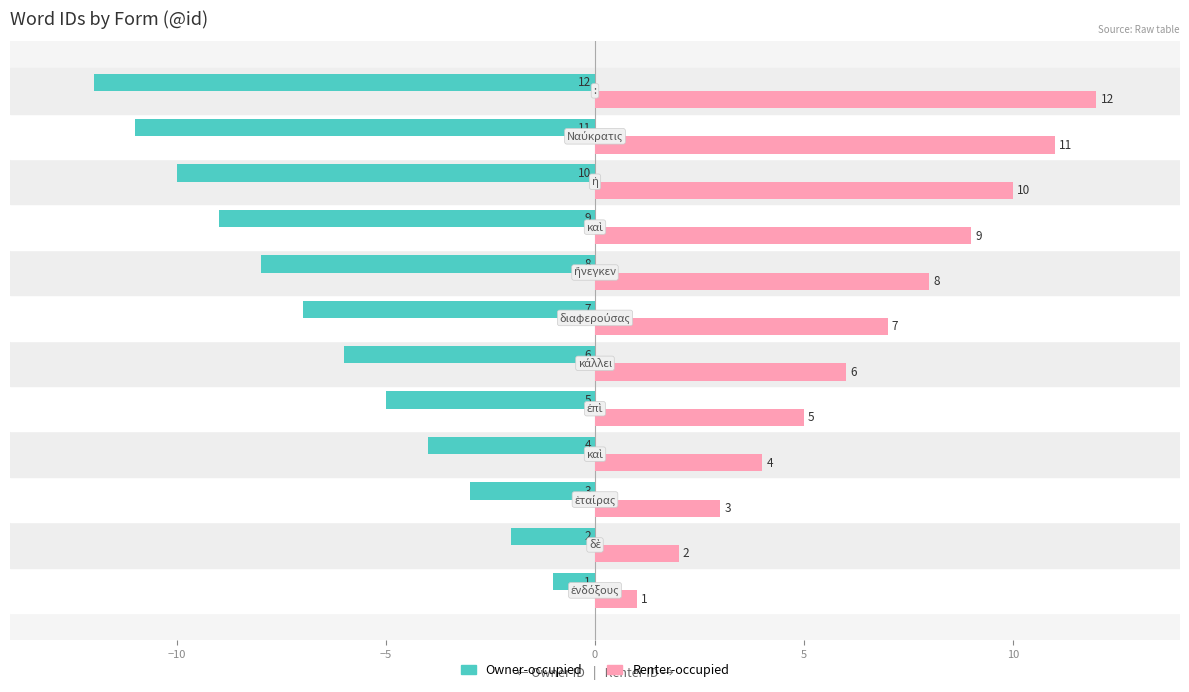

Which series has the largest total across all categories?

Renter-occupied